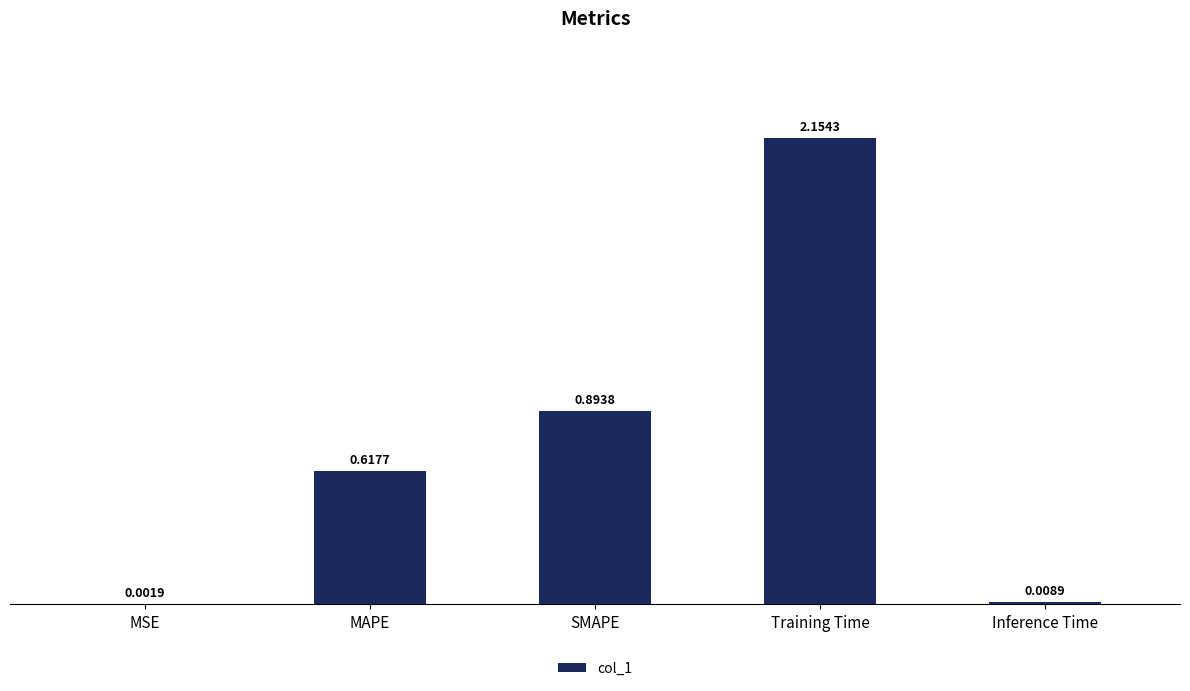

What is the change in value from Training Time to Inference Time?

-2.1